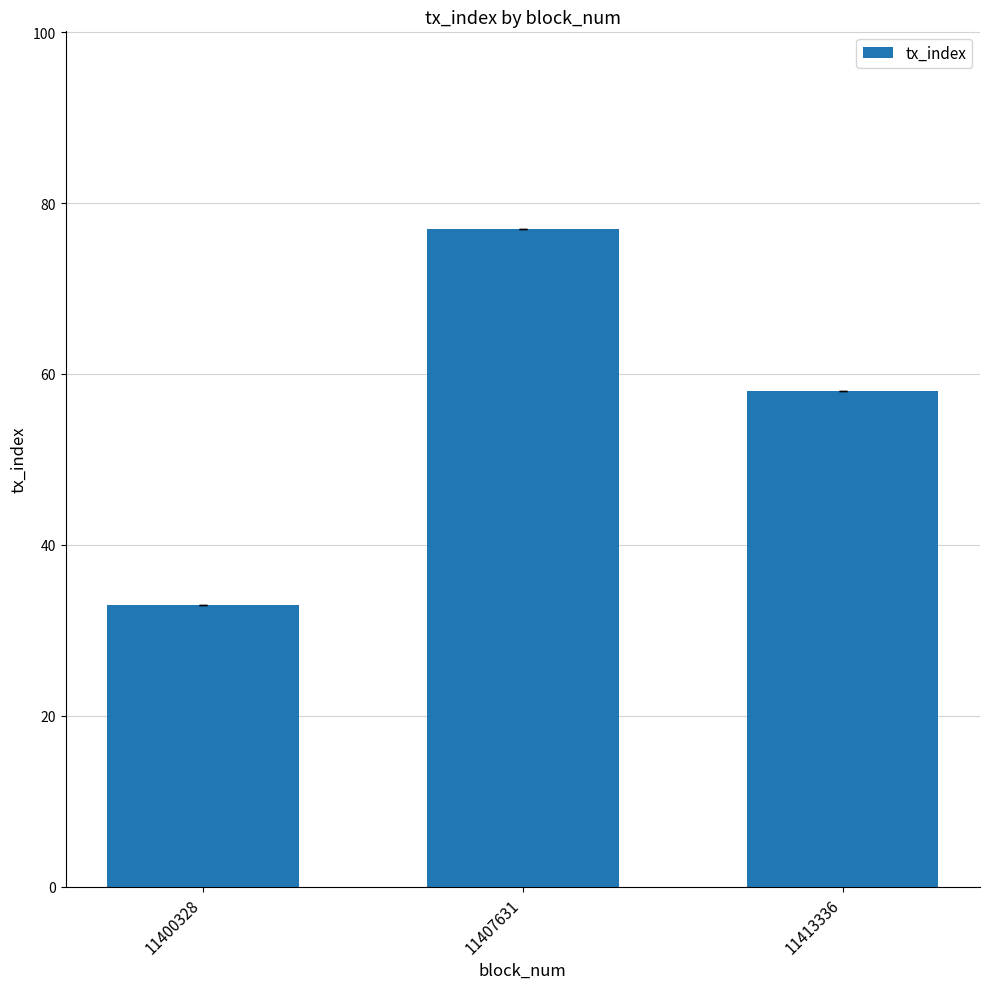

What is the value of the 3rd bar from the left?

58